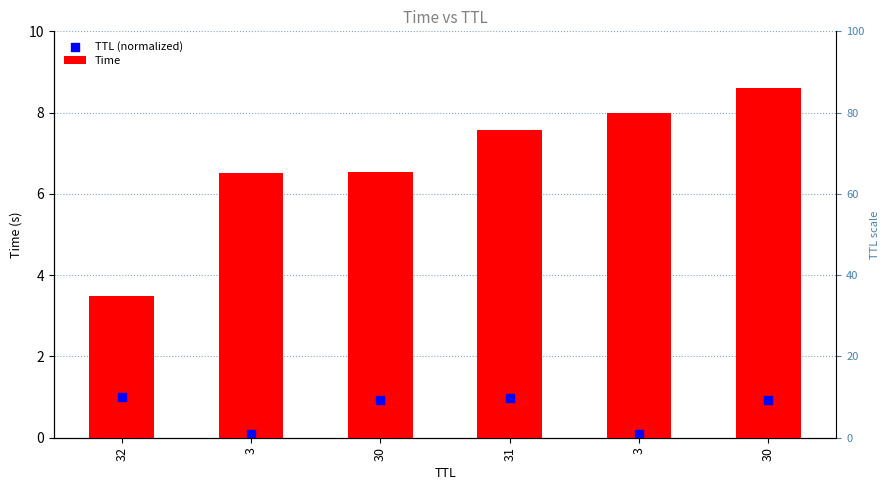

Which series has the largest Y range (max minus min)?

Time